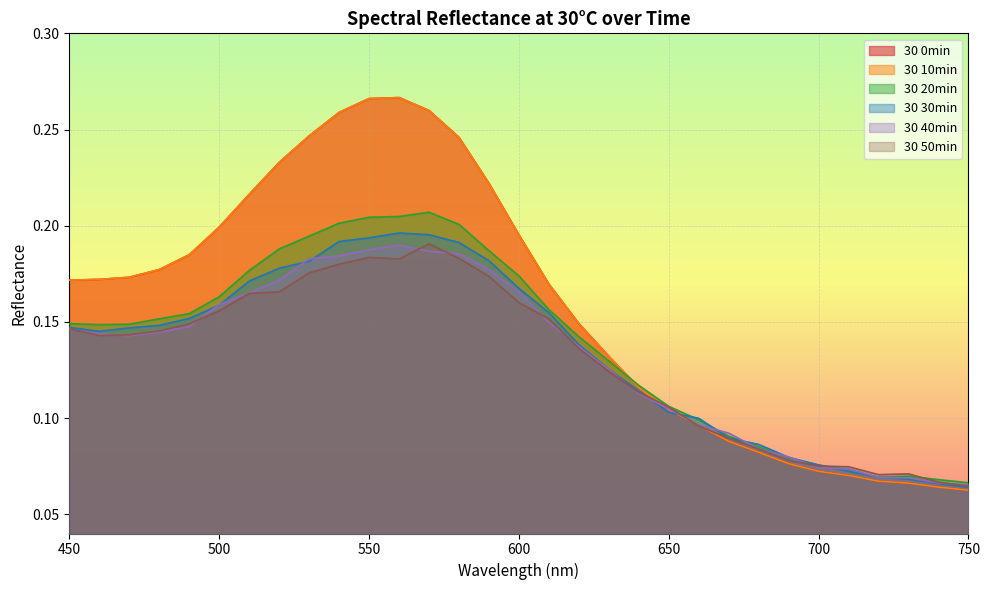

How many interior local valleys does the 30 40min series have?

1